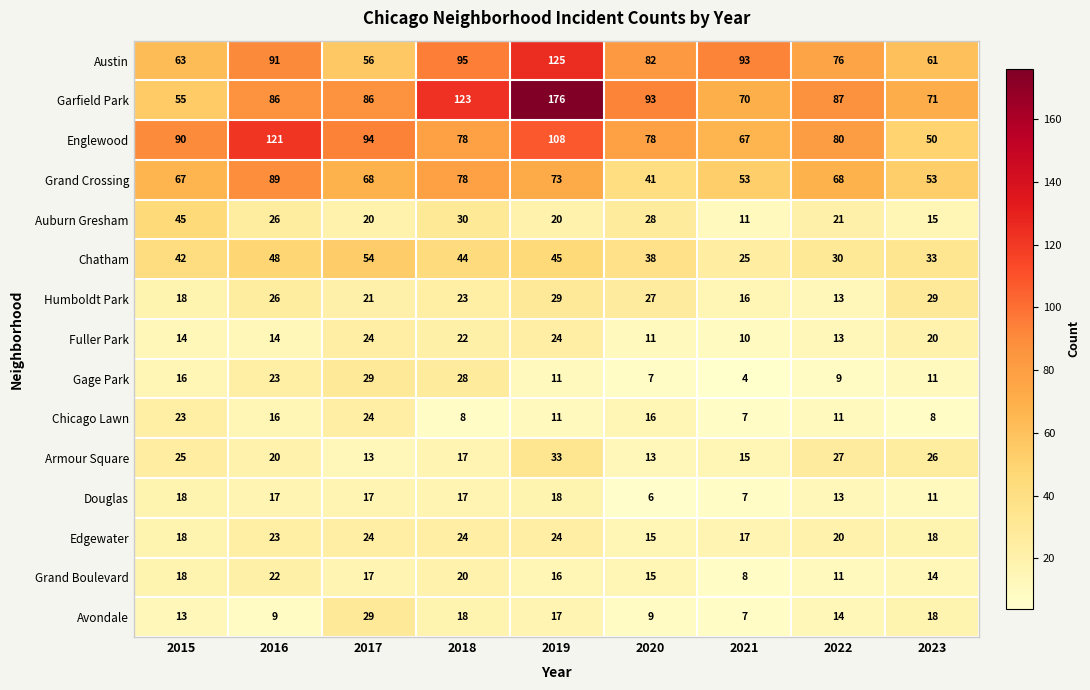

What is the spread (max minus min) of values at 2022?

78